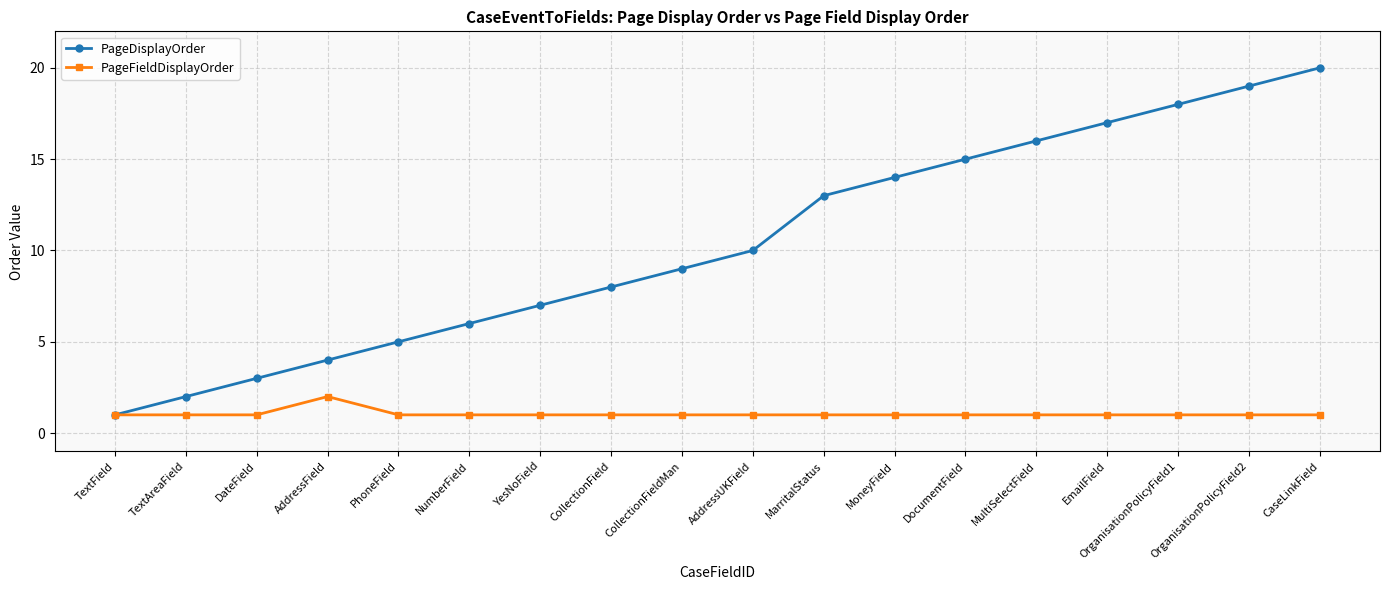

What position from the left is DateField?

3